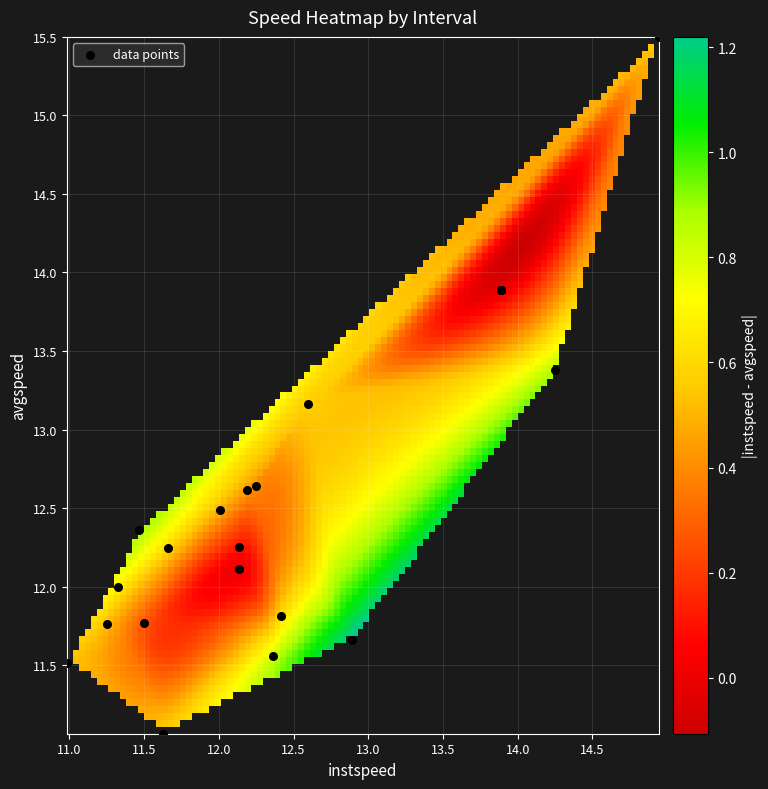

What Y value in the scatter plot is closest to 13?

13.2